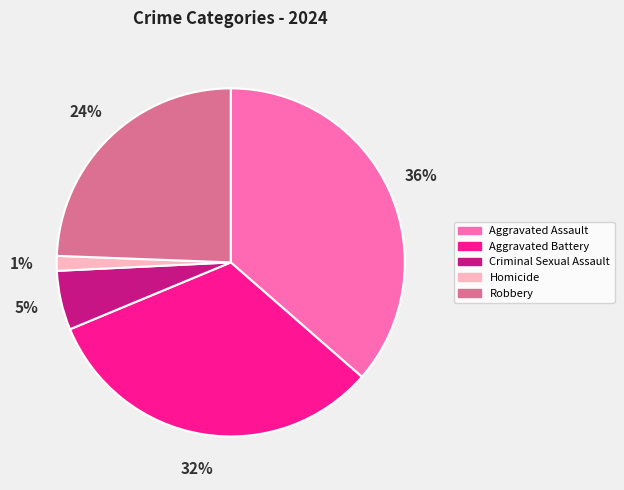

Approximately how many times larger is the value at Aggravated Assault compared to Aggravated Battery?

1.1